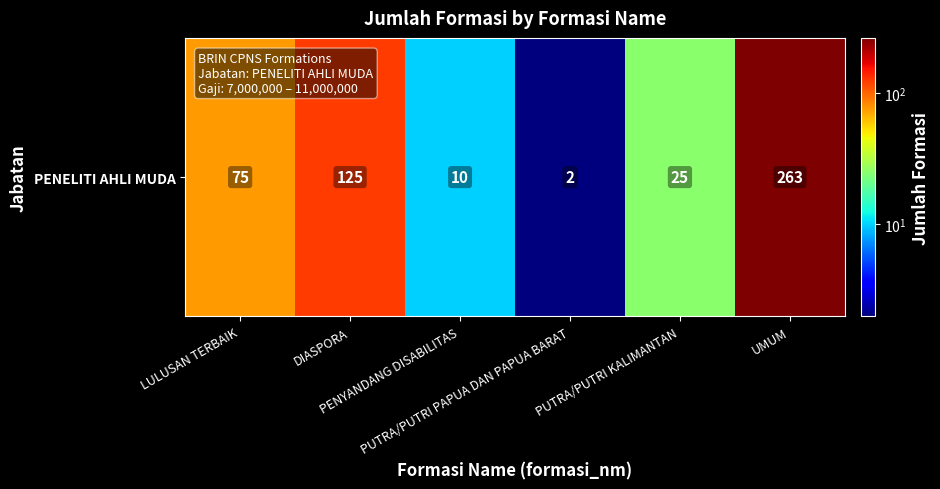

What is the change in value from PUTRA/PUTRI KALIMANTAN to UMUM?

+238